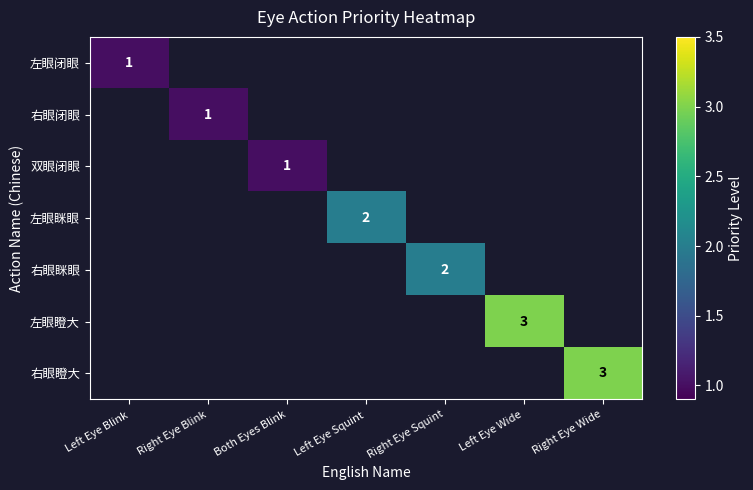

True or false: 左眼闭眼 has a value of 1 at Left Eye Blink.

True